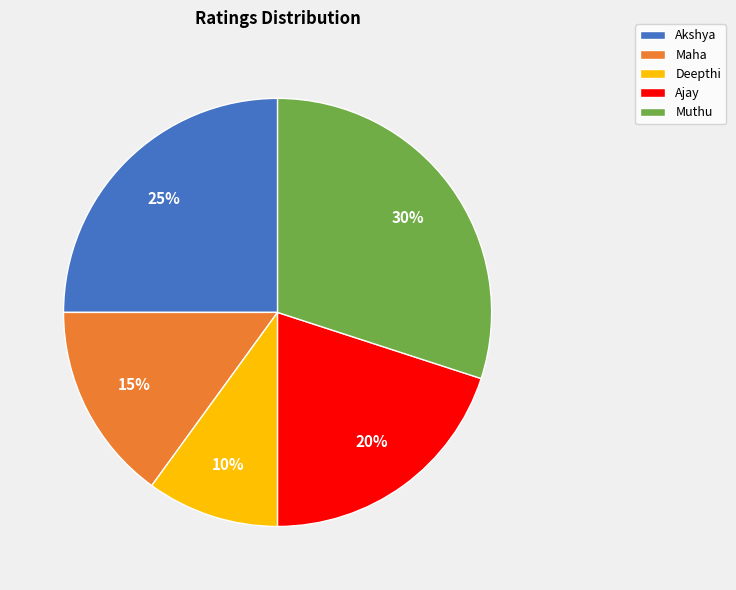

Does any single category account for the majority?

No